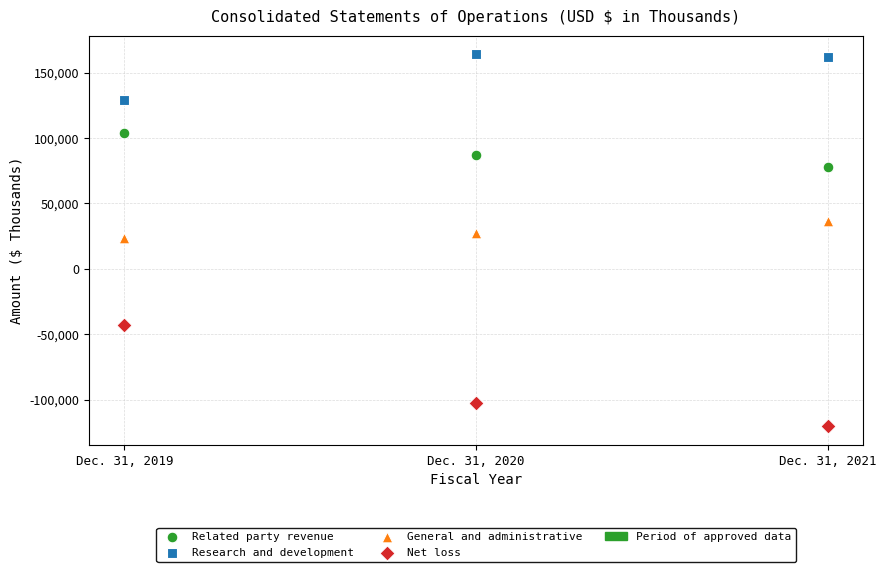

In the Related party revenue series, what Y value is closest to 90713?

87368